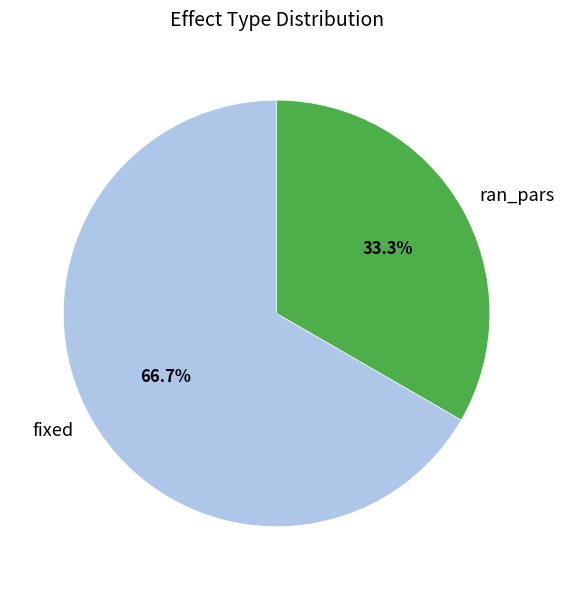

To the nearest percent, what is the average slice percentage?

50%